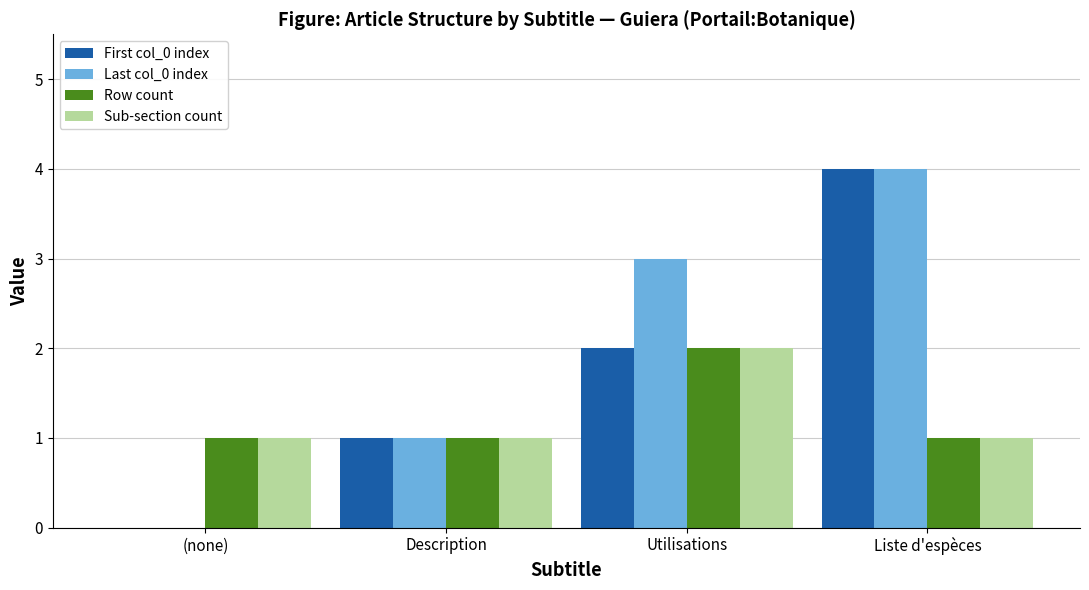

Reading right to left, what are all the values shown in this chart?

First col_0 index: 4	2	1	0
Last col_0 index: 4	3	1	0
Row count: 1	2	1	1
Sub-section count: 1	2	1	1